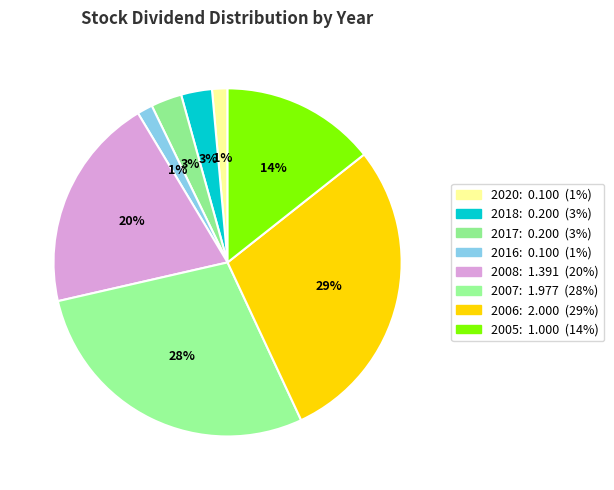

The 2017 slice represents 12% of the pie. True or false?

False